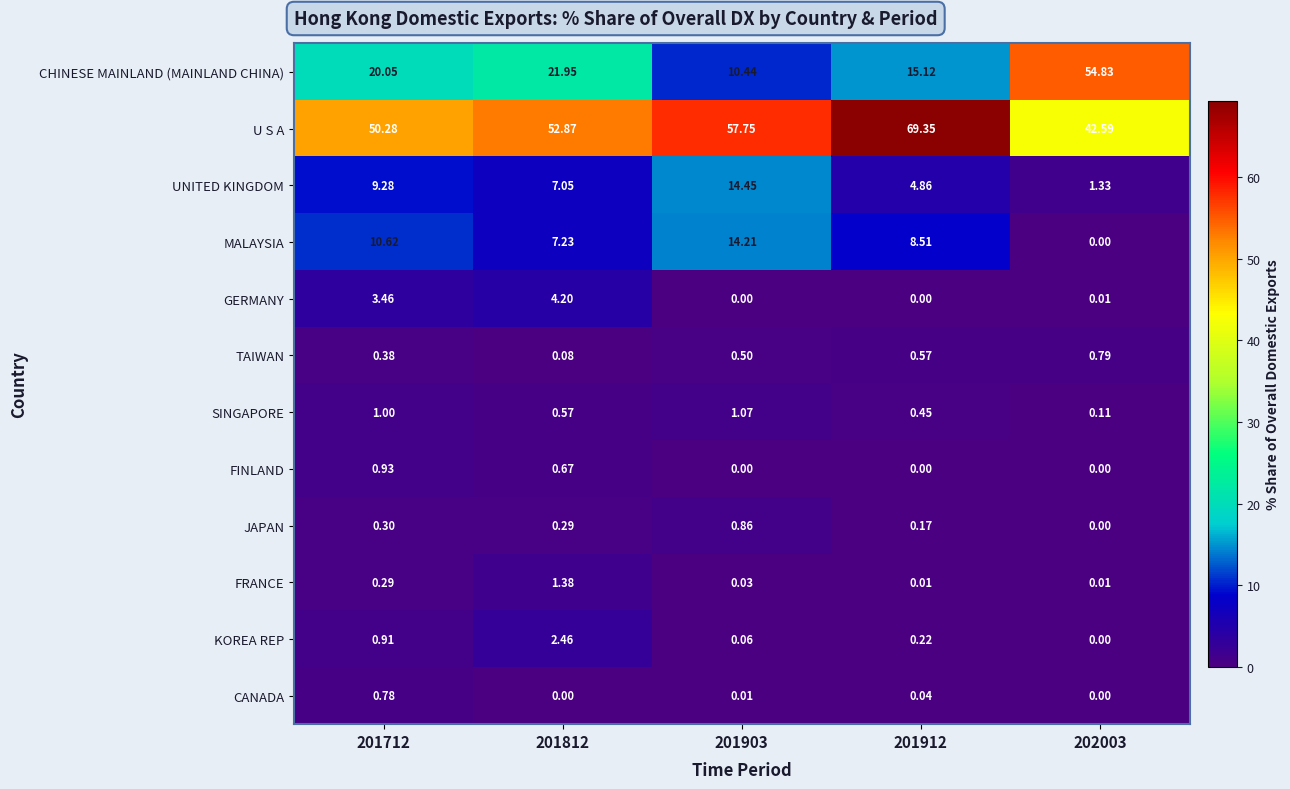

Which series has the widest spread of values?

CHINESE MAINLAND (MAINLAND CHINA)